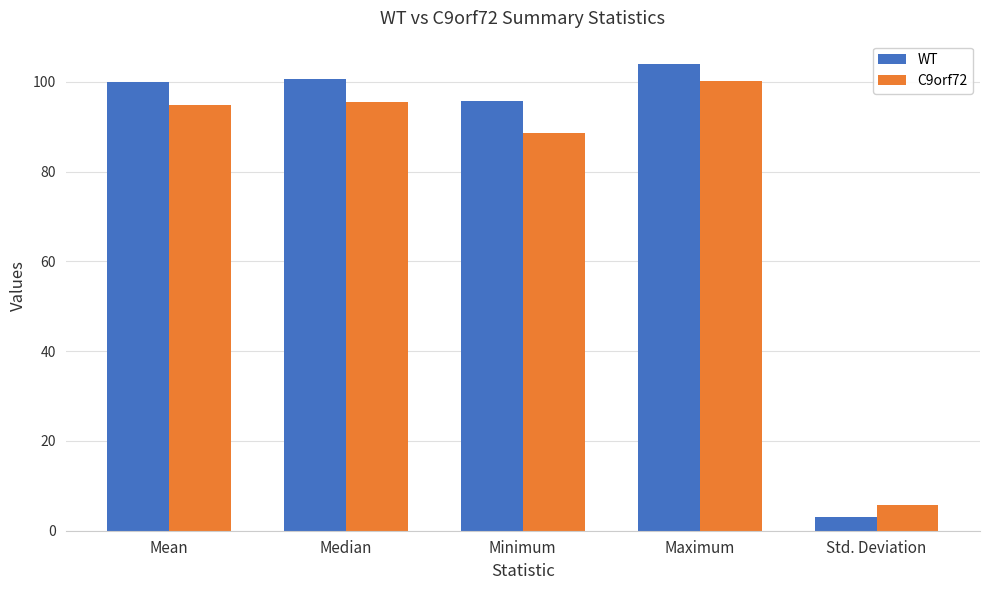

What is the average value of the WT series?

80.7